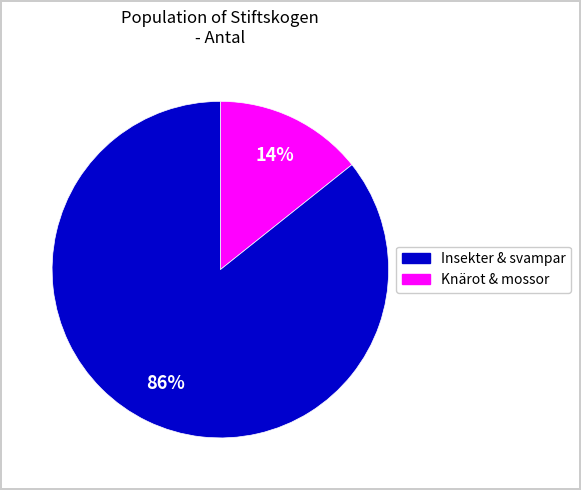

Is there a majority slice in this chart?

Yes